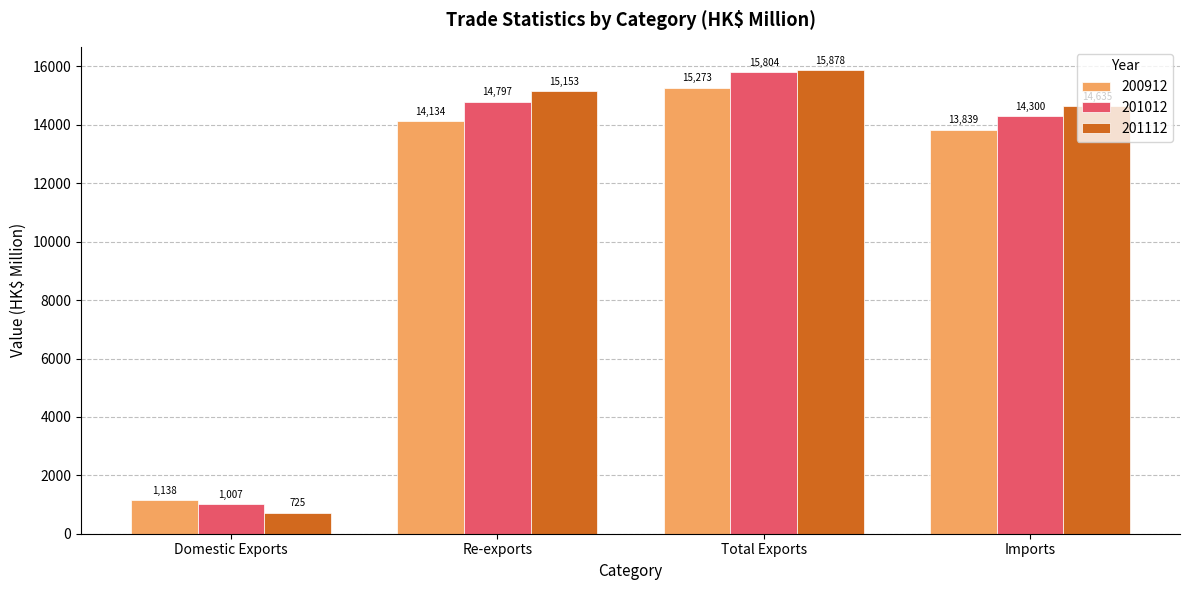

What is the greatest value displayed?

15878.3